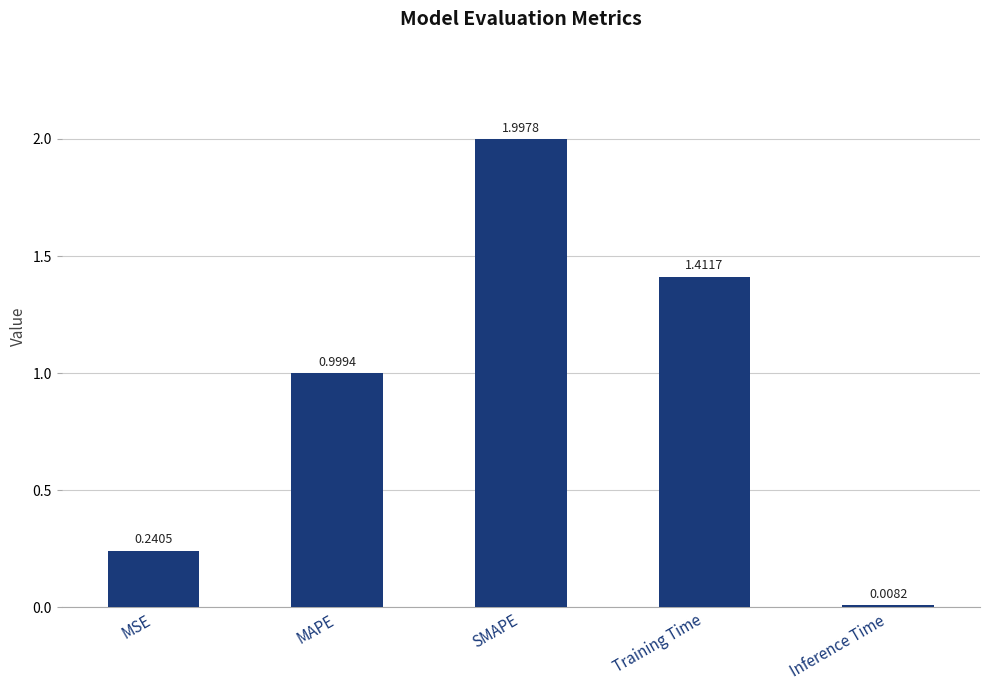

True or false: the data shows 1.0 at MAPE.

True